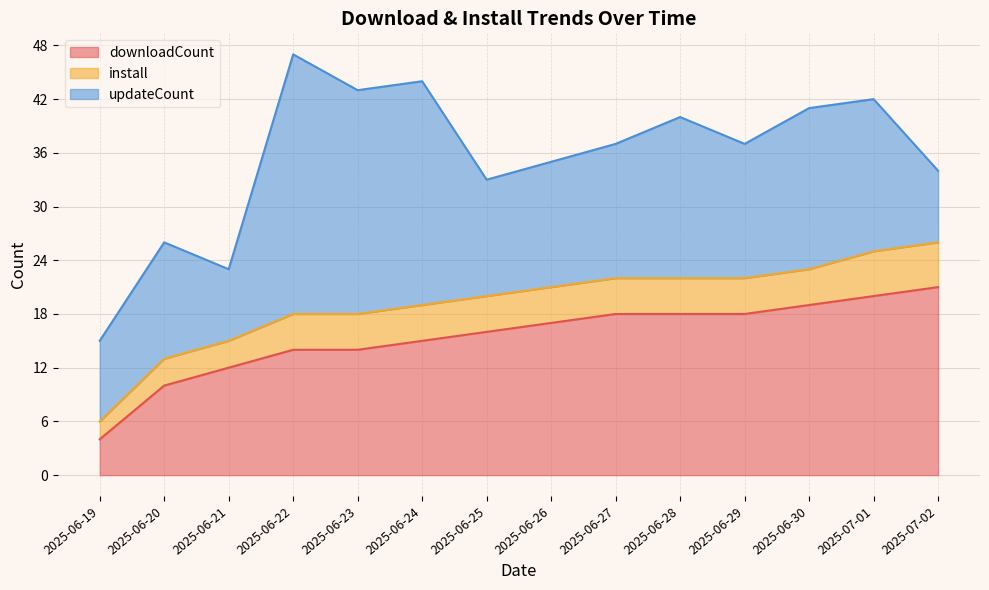

How many values in the updateCount series exceed 15?

6